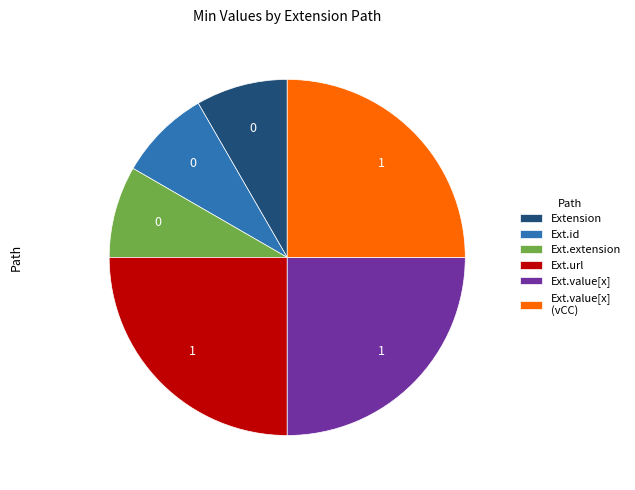

Combined, do Ext.value[x] (vCC) and Ext.id account for over 50%?

No